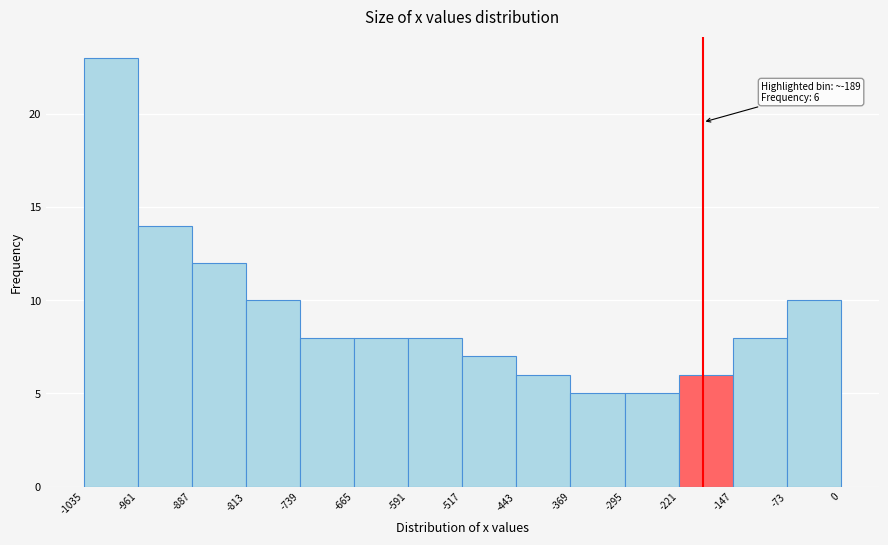

Which range on the x-axis has the tallest bar?

-1035 to -961